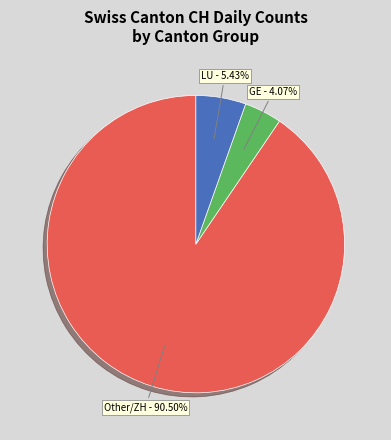

How many slices are in this pie chart?

3